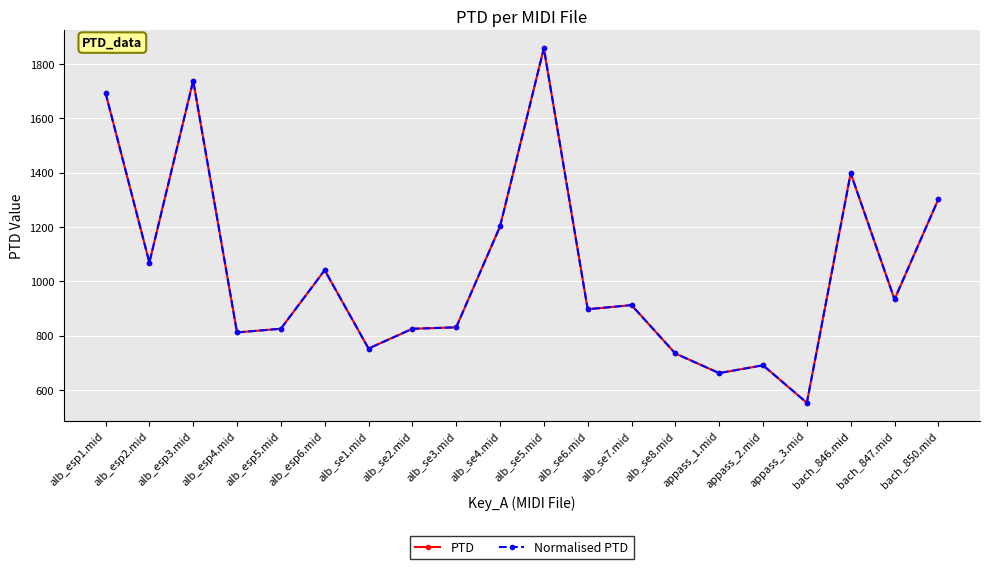

What is the lowest value of the PTD series?

552.9